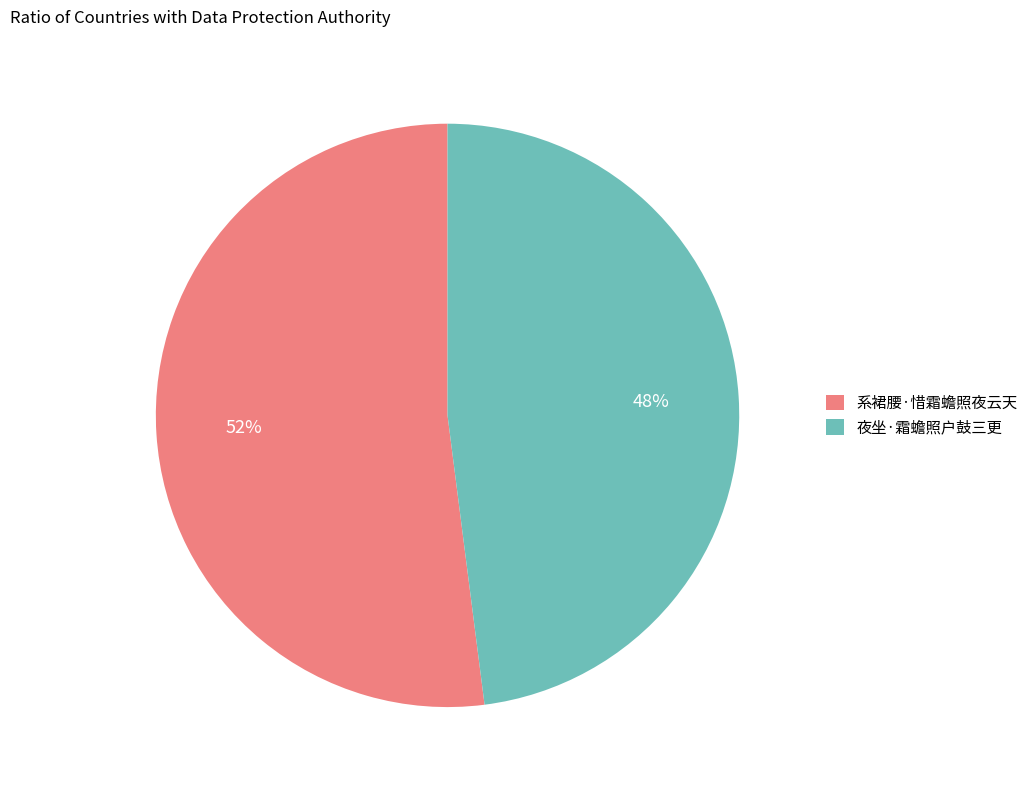

To the nearest percent, what is the average slice percentage?

50%